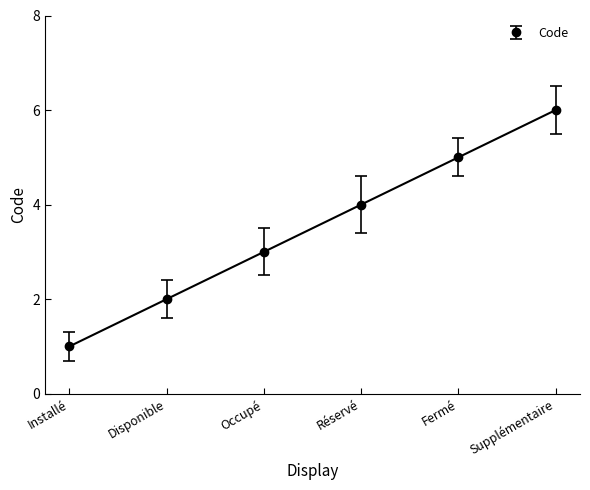

What is the sum of all values?

21